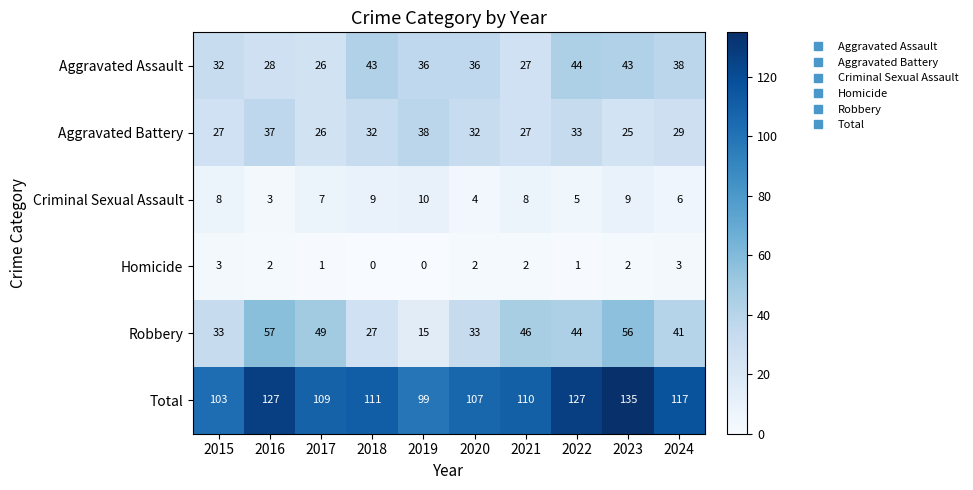

What is the total value across all series at 2022?

254